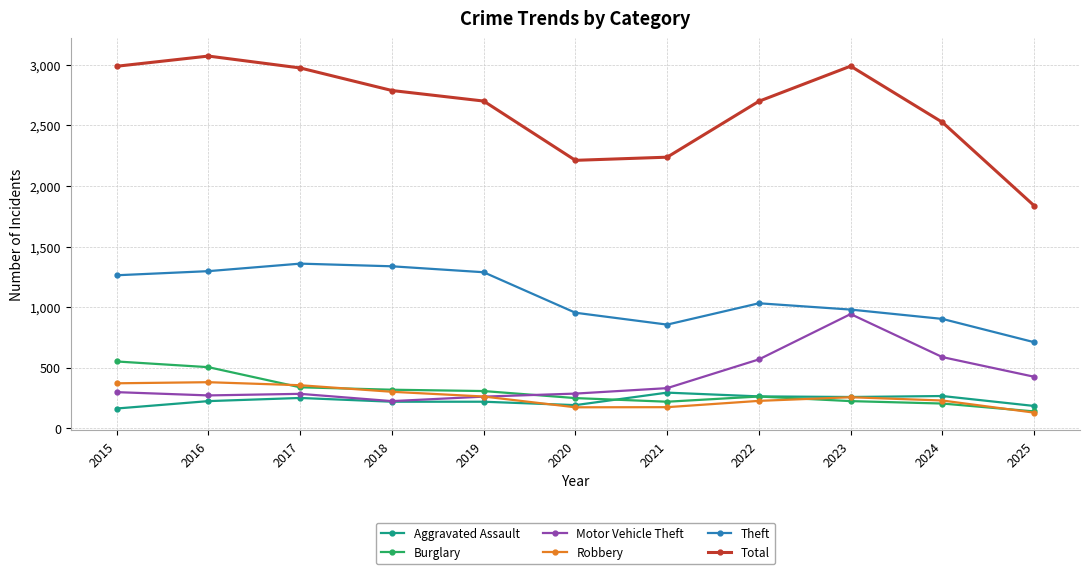

Which series has the largest range (max minus min)?

Total